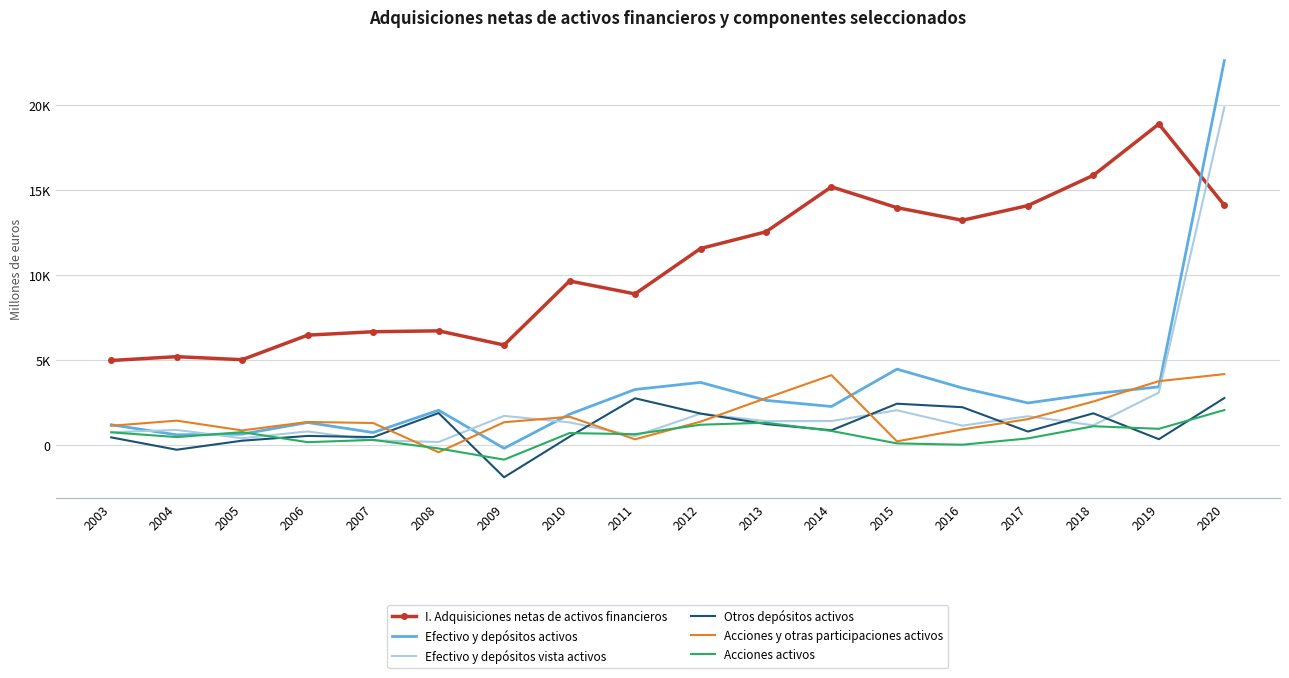

Is it true that Otros depósitos activos equals -288 at 2004?

True